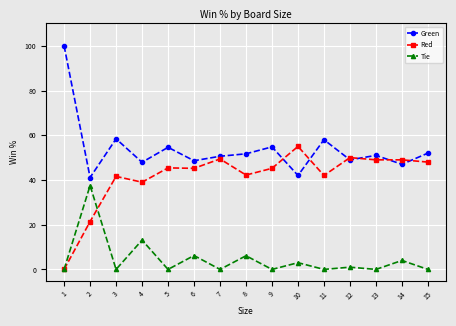

Count the number of data series in this chart.

3